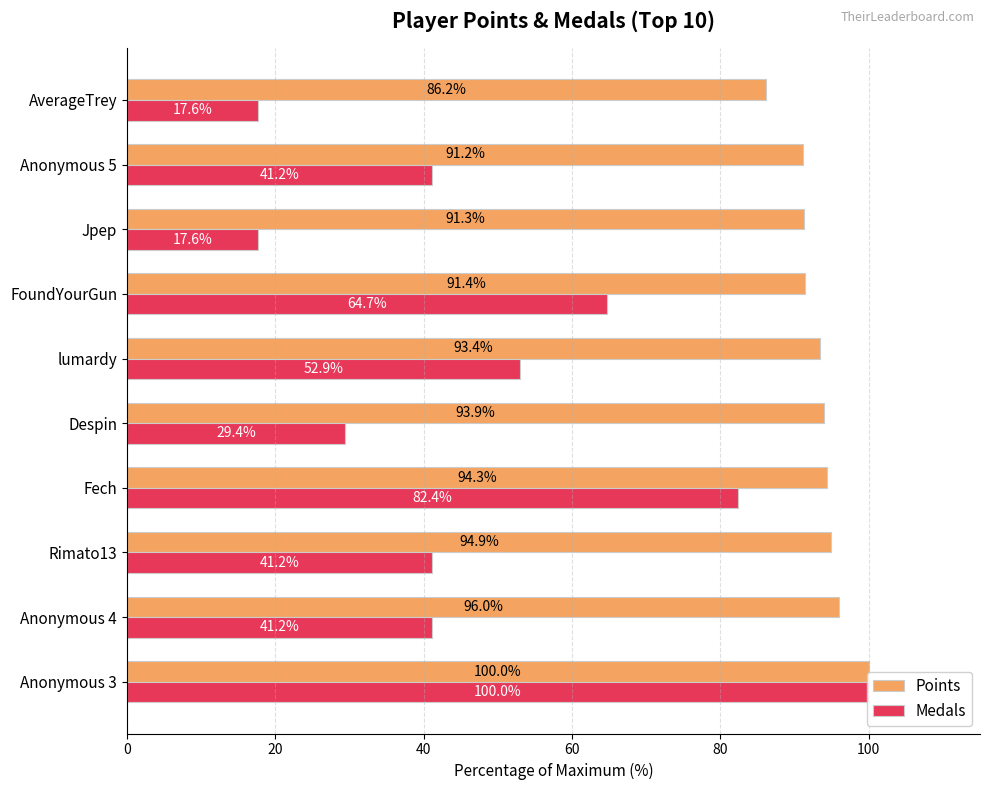

Which series has the largest total across all categories?

Points